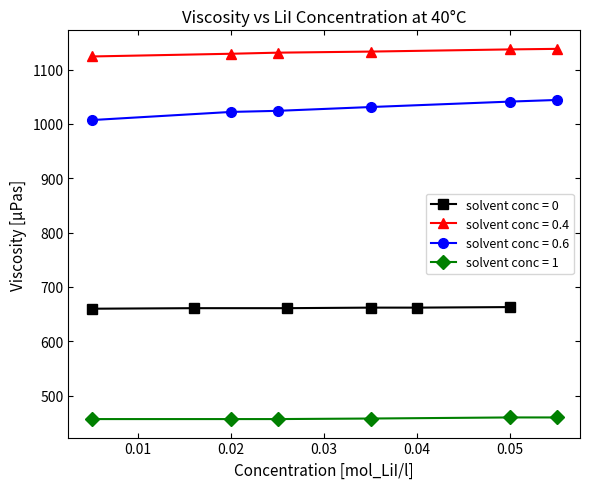

True or false: solvent_conc_1 and solvent_conc_0 intersect in this chart.

False